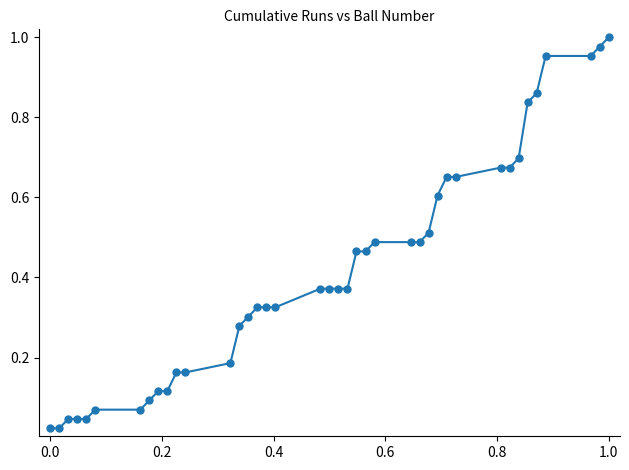

Reading right to left, transcribe all the data shown in this chart.

1.0	1.0	1.0	1.0	0.9	0.8	0.7	0.7	0.7	0.7	0.7	0.6	0.5	0.5	0.5	0.5	0.5	0.5	0.4	0.4	0.4	0.4	0.3	0.3	0.3	0.3	0.3	0.2	0.2	0.2	0.1	0.1	0.1	0.1	0.1	0.0	0.0	0.0	0.0	0.0